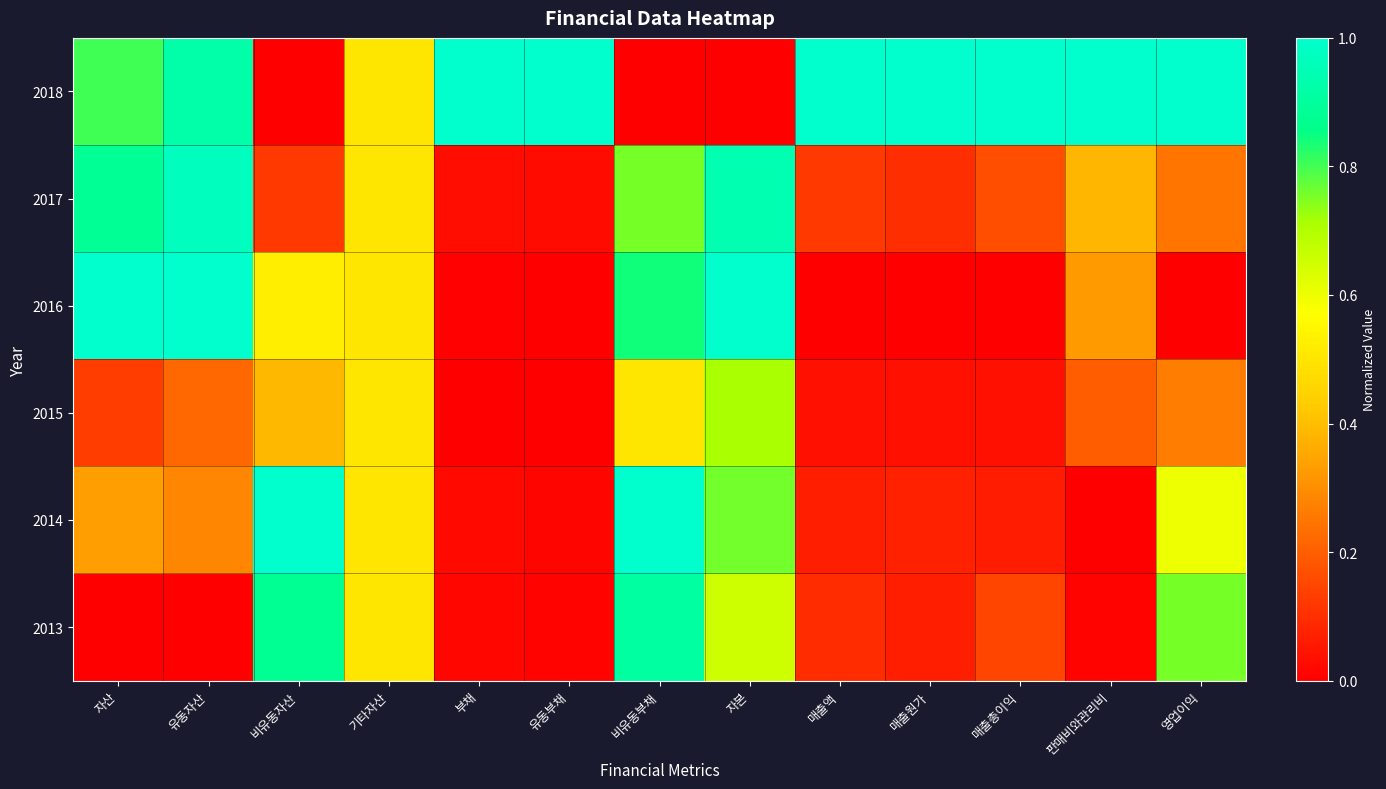

How many series are shown in this chart?

6